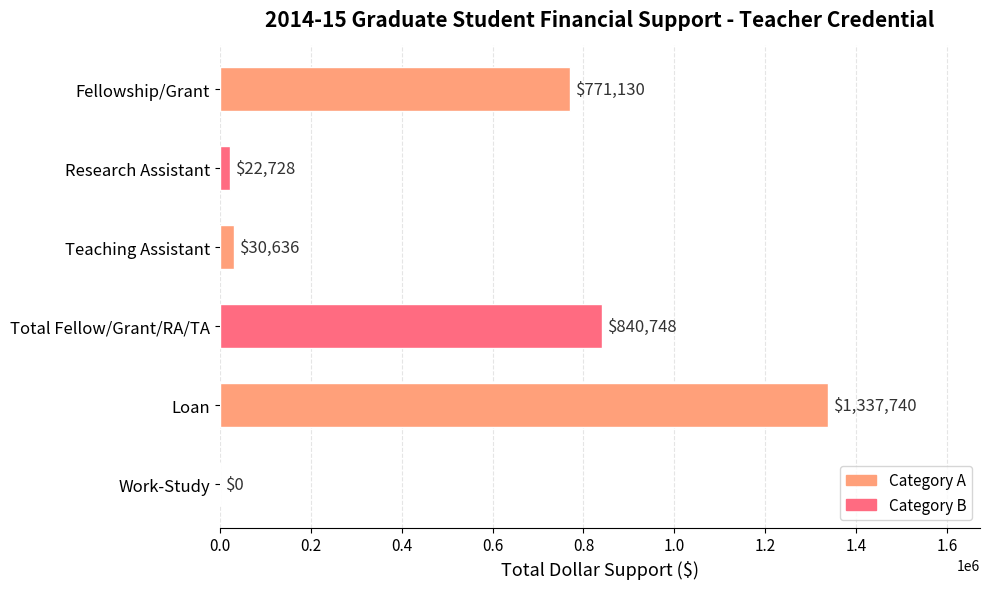

Is it true that the value at Work-Study is -824996?

False